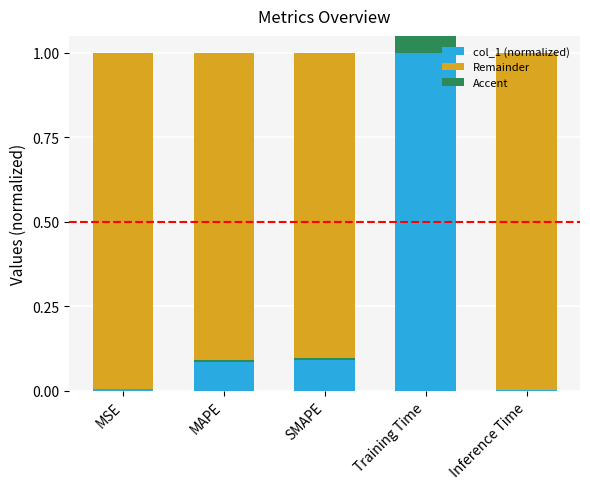

Which series has the largest total across all categories?

Remainder